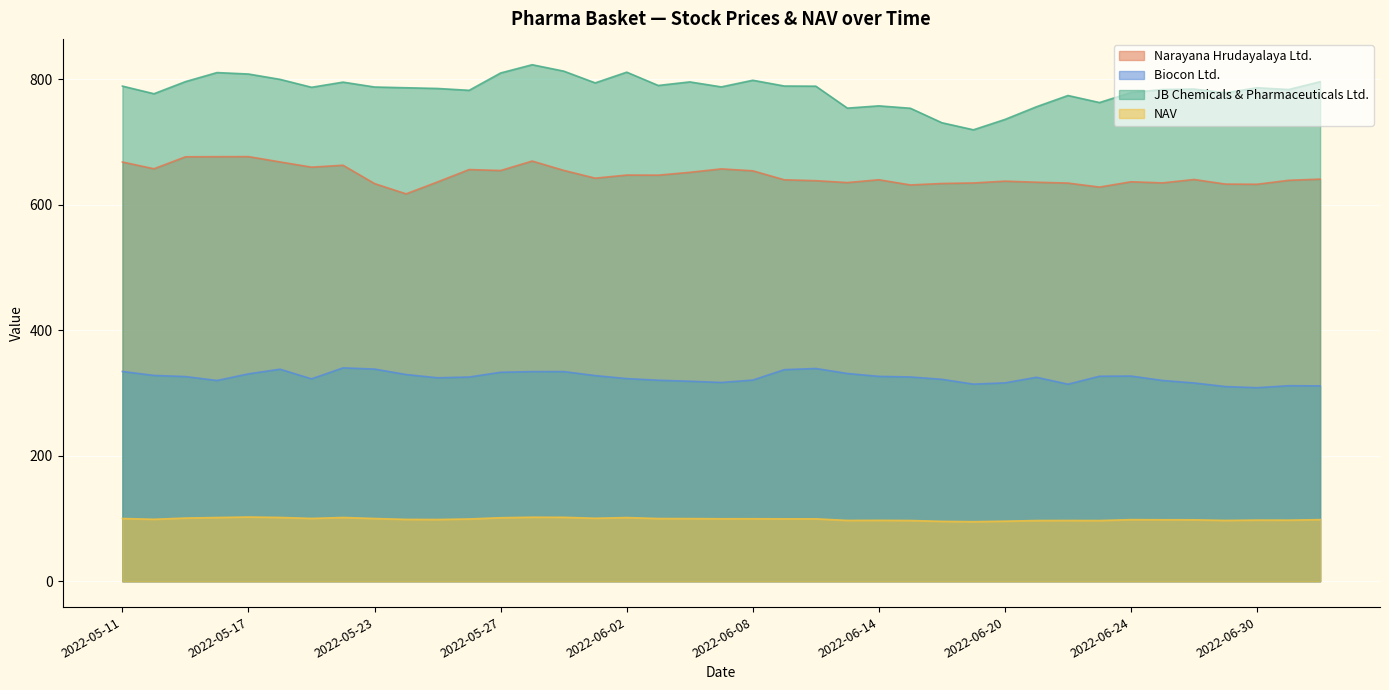

True or false: Biocon Ltd. has more than 0 interior local peaks.

True